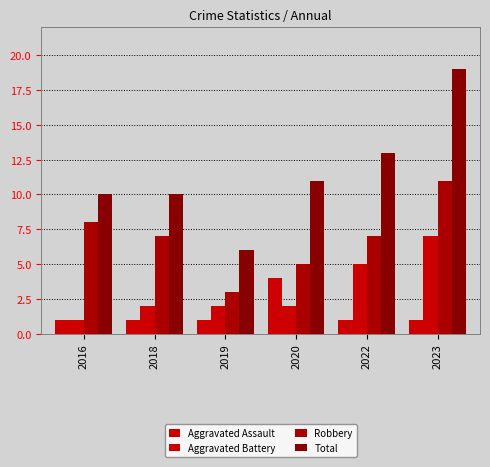

Are the bars grouped side by side (vs. stacked)?

Yes